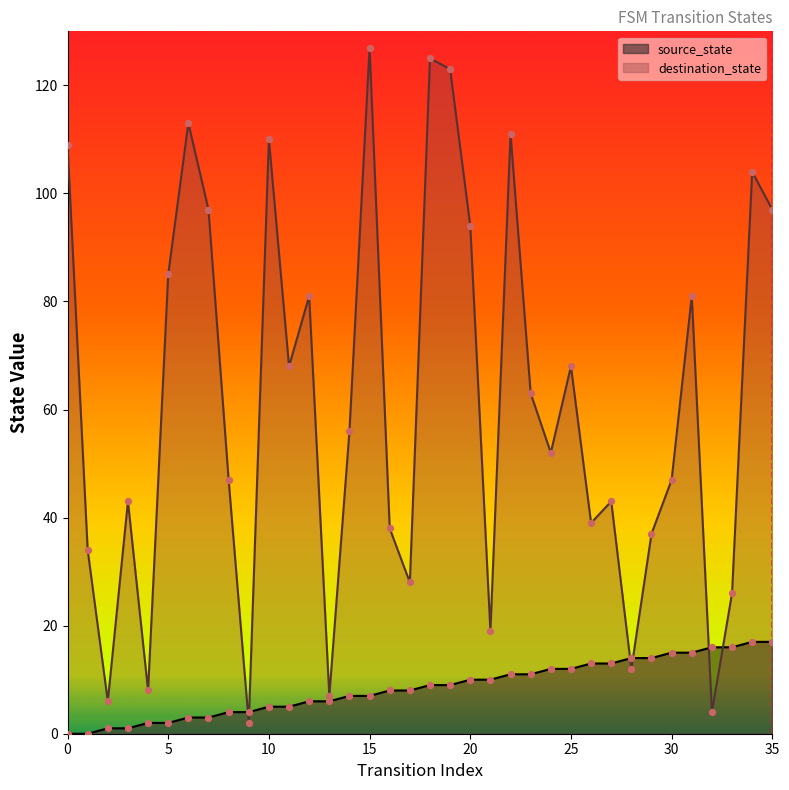

What is the total value across all series at 18?

134